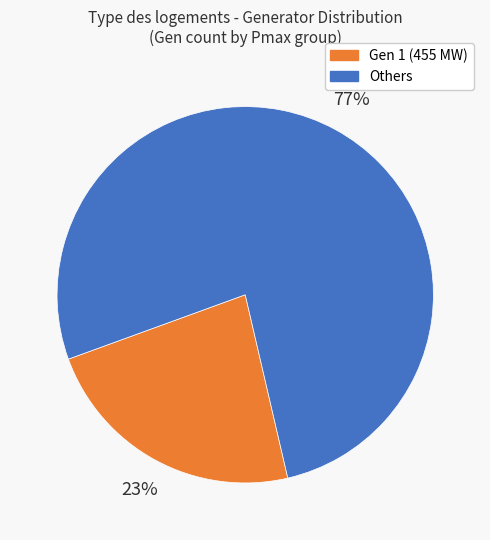

Is Others the majority of the pie?

Yes